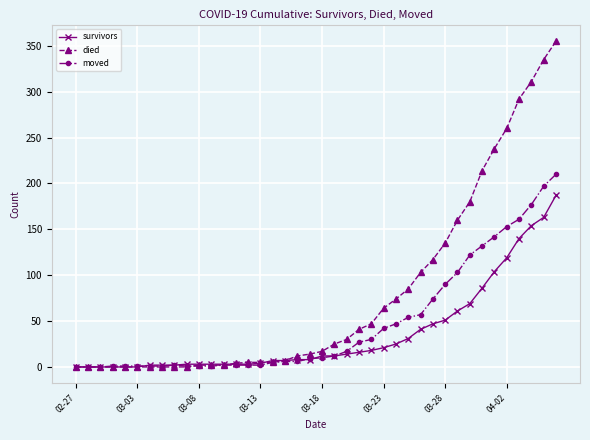

What is the highest value of the moved series?

210